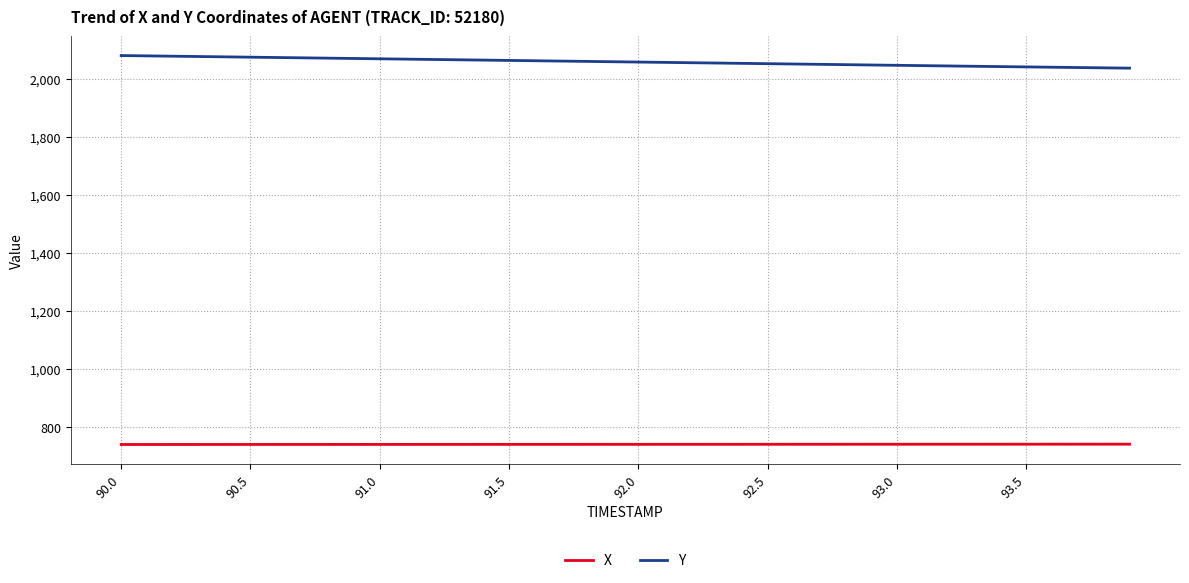

Which series has the largest total across all categories?

Y